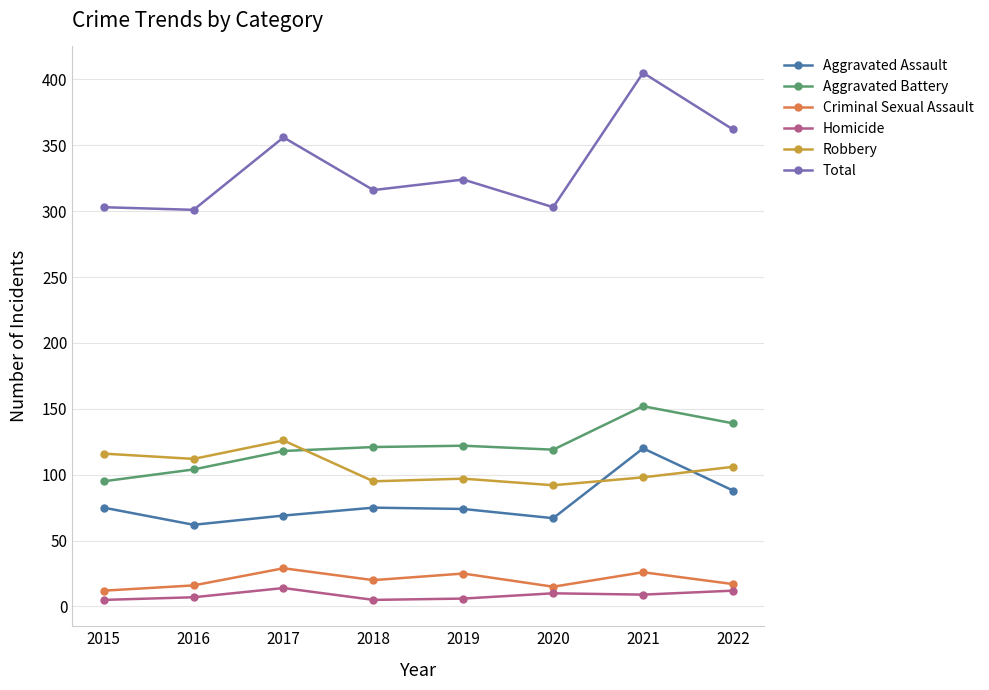

What is the difference between the highest and lowest values at 2018?

311